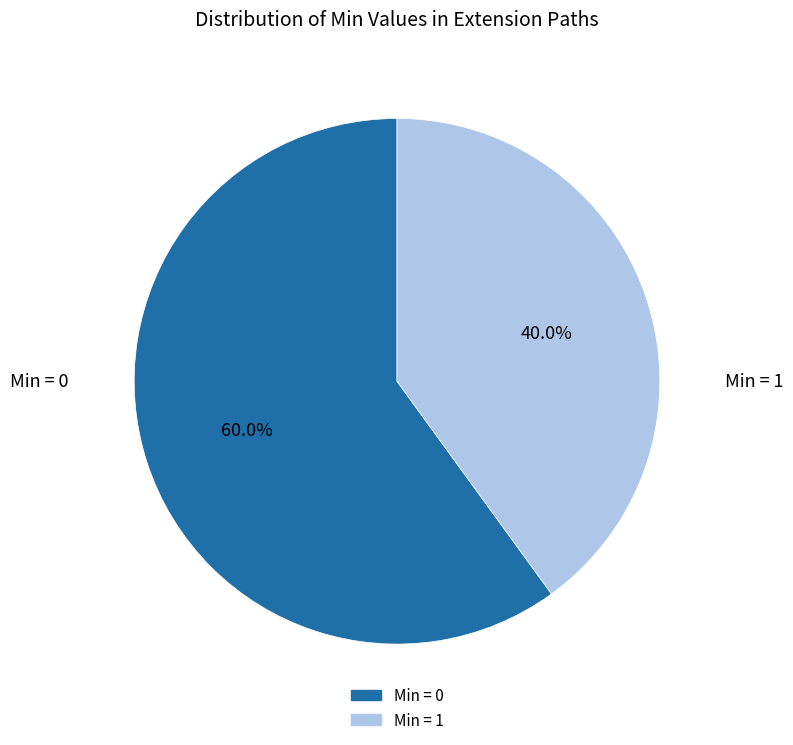

To the nearest percent, what is the difference between the largest and smallest slice percentages?

20%